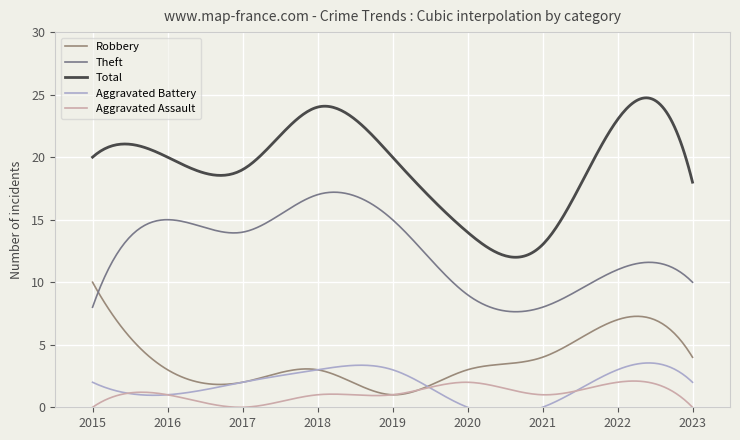

Reading left to right, list all the values displayed in this chart.

Robbery: 2015=10	2016=3	2017=2	2018=3	2019=1	2020=3	2021=4	2022=7	2023=4
Theft: 2015=8	2016=15	2017=14	2018=17	2019=15	2020=9	2021=8	2022=11	2023=10
Total: 2015=20	2016=20	2017=19	2018=24	2019=20	2020=14	2021=13	2022=23	2023=18
Aggravated Battery: 2015=2	2016=1	2017=2	2018=3	2019=3	2020=0	2021=0	2022=3	2023=2
Aggravated Assault: 2015=0	2016=1	2017=0	2018=1	2019=1	2020=2	2021=1	2022=2	2023=0